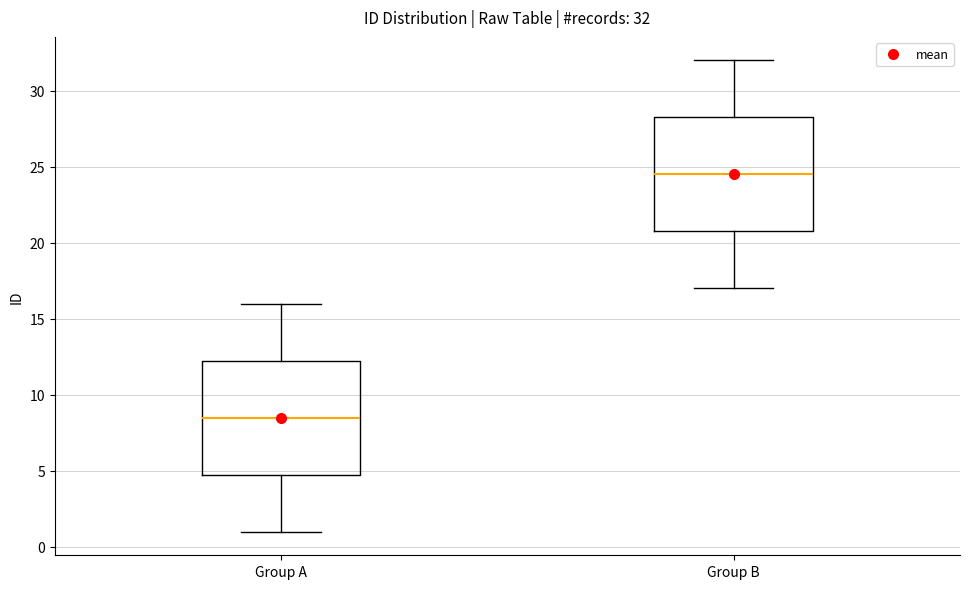

Which box has the lowest median line?

Group A